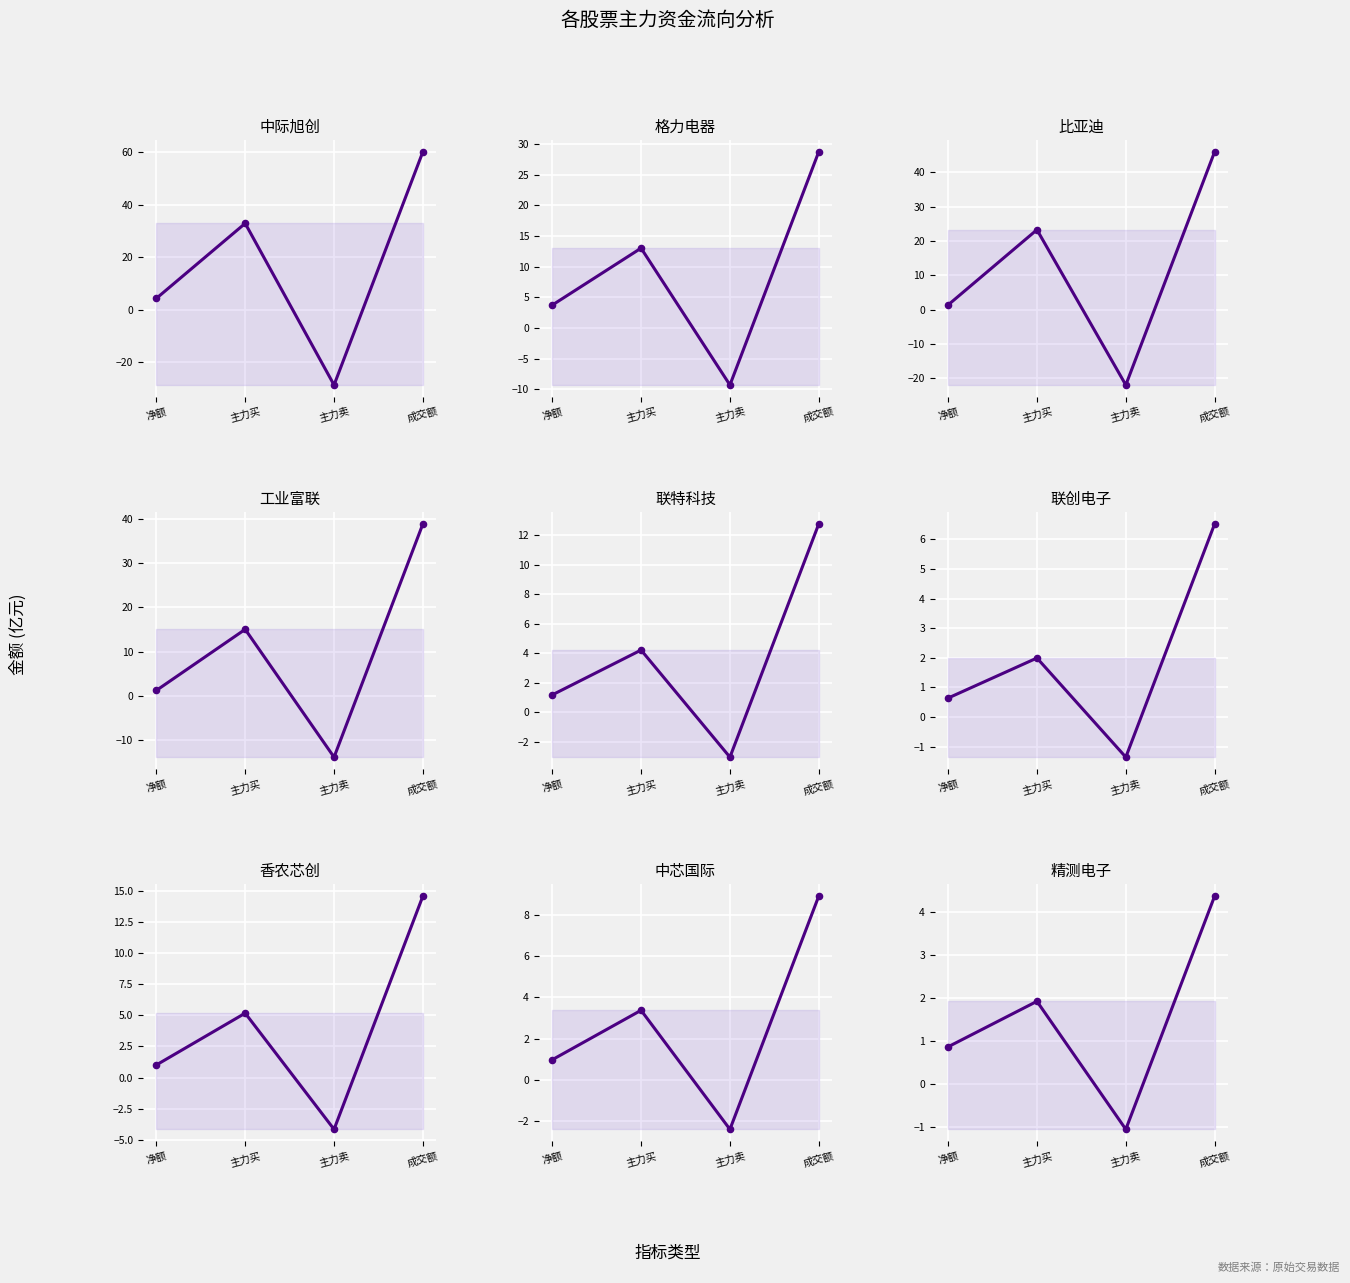

Between 净额 and 成交额, which is larger?

成交额